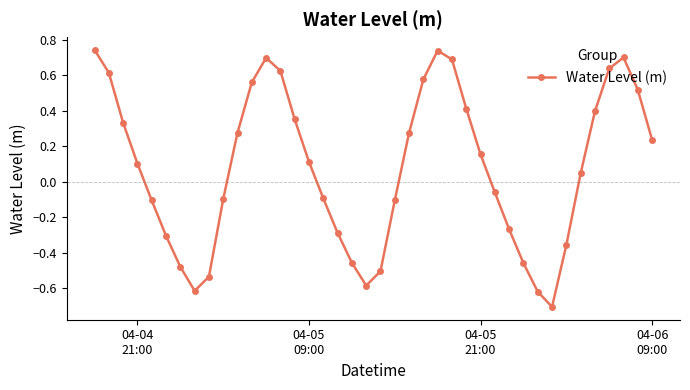

What is the minimum value shown in the chart?

-0.7